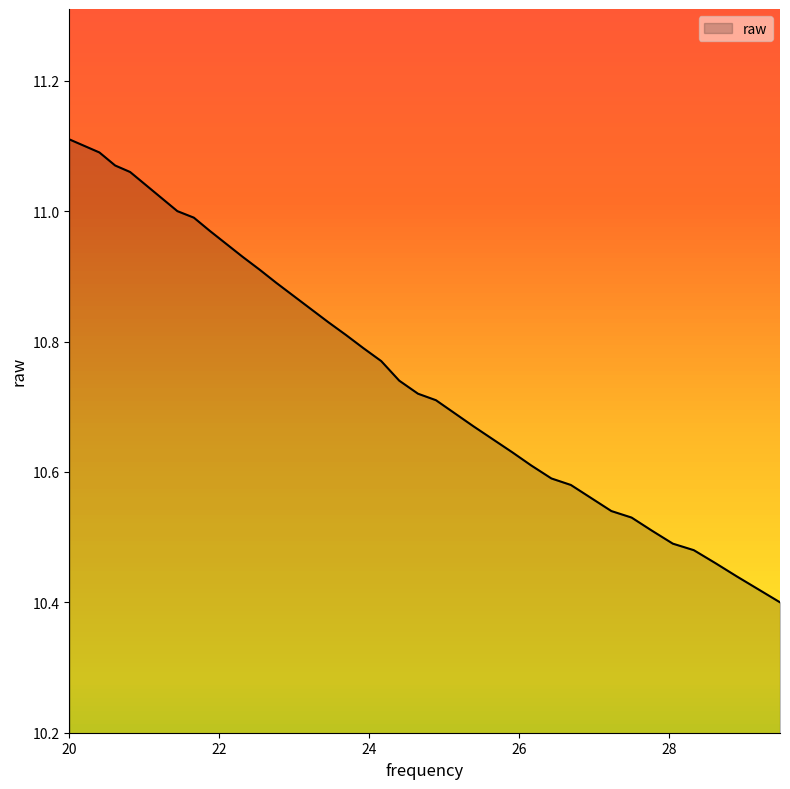

What is the difference between the maximum and minimum values?

0.7